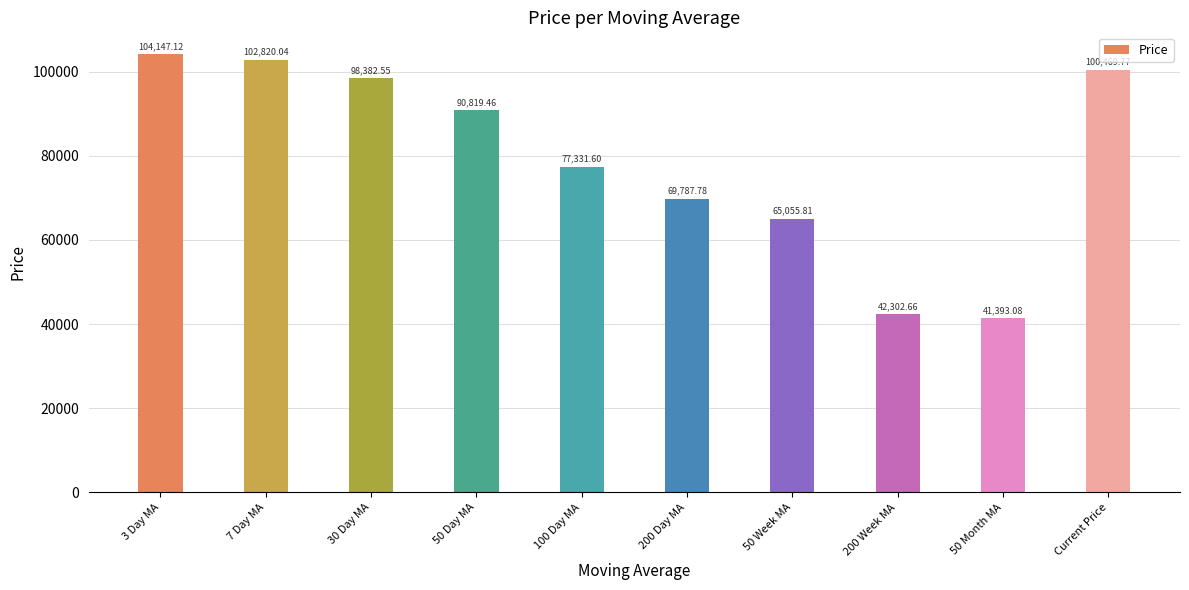

How many bars are there in total?

10